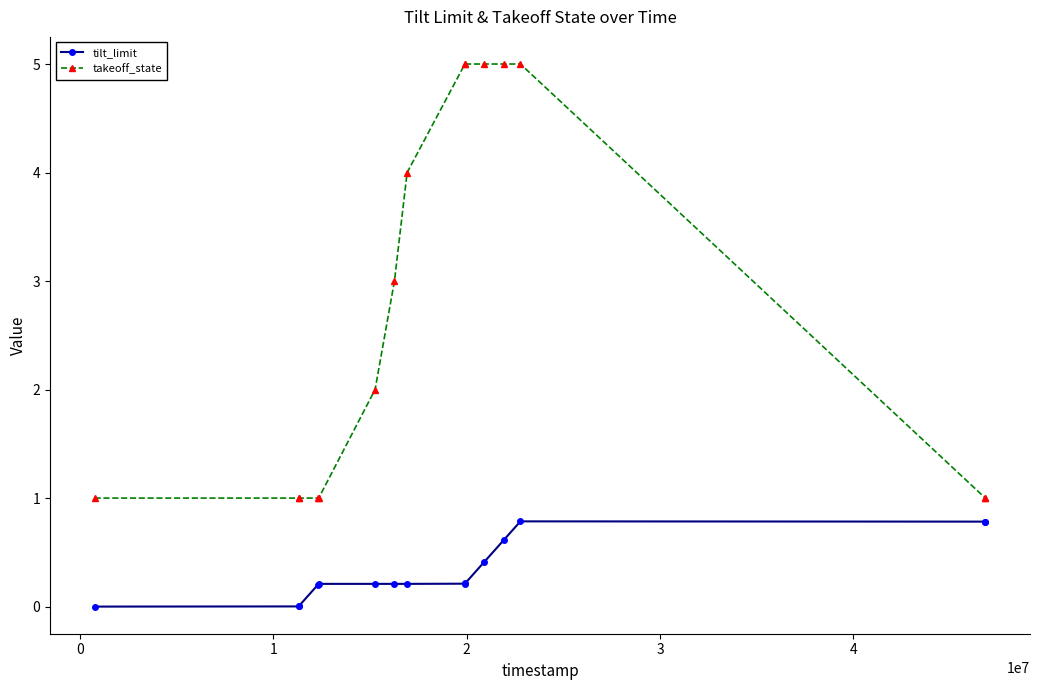

True or false: takeoff_state and tilt_limit cross at least once.

False